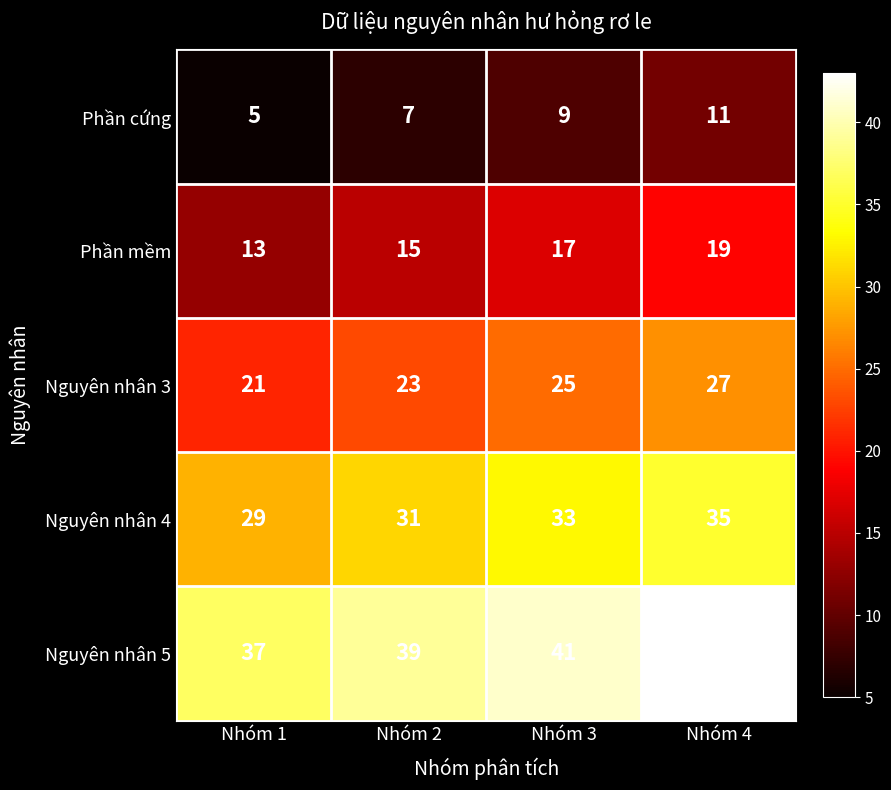

What value does the Nguyên nhân 3 series have at Nhóm 3?

25